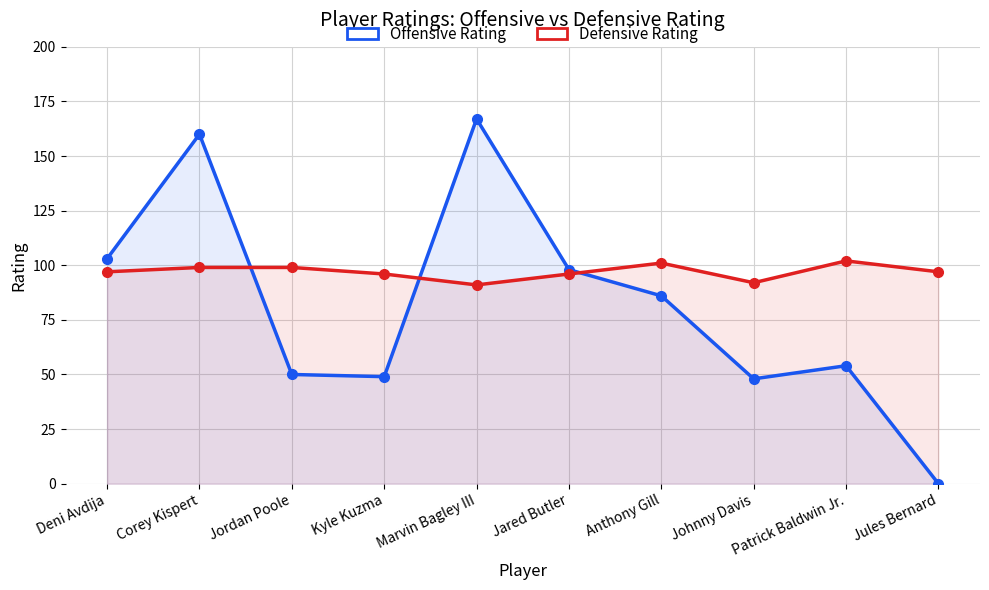

What is the label of the 1st point from the right?

Jules Bernard